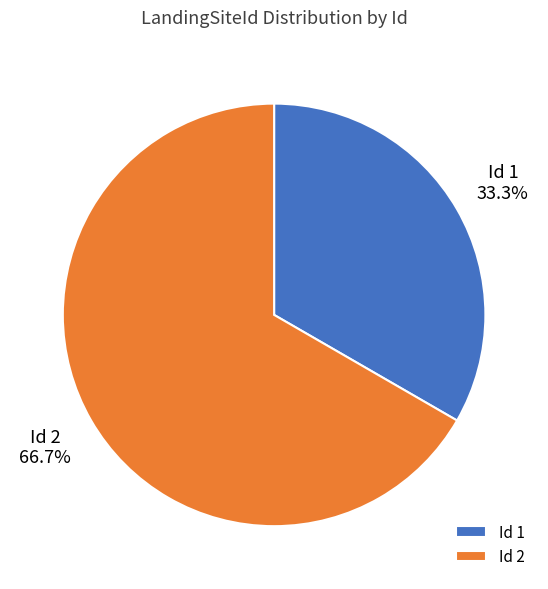

What is the majority slice?

Id 2